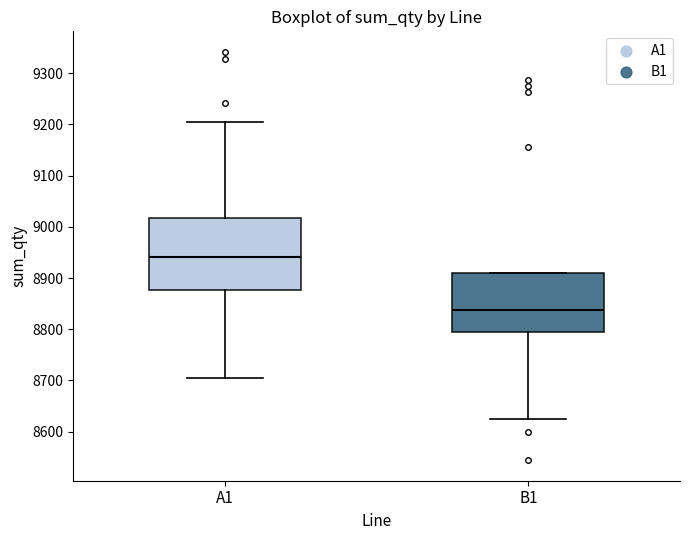

Which box's median line is the lowest?

B1